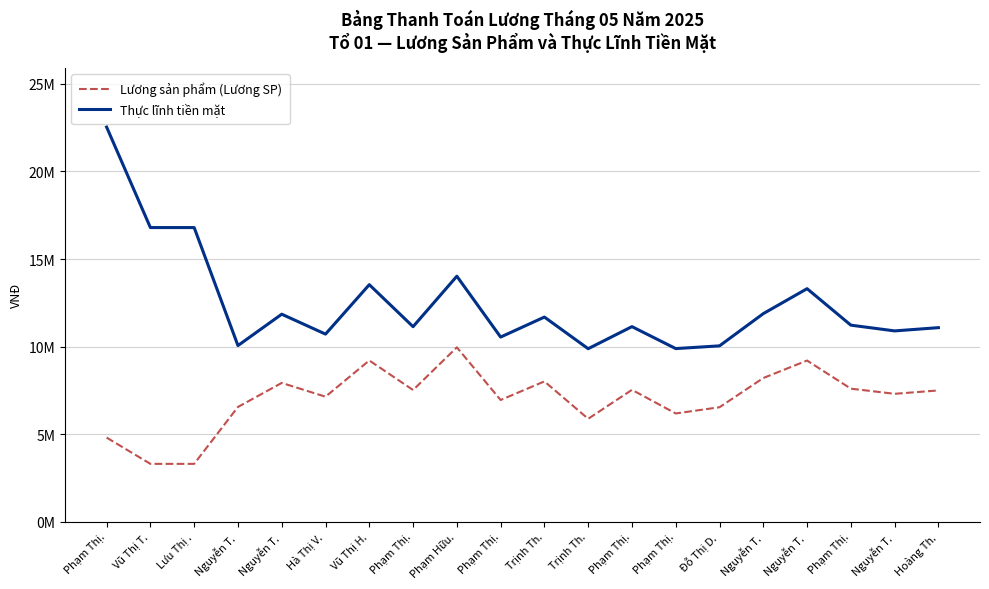

At which category is the sum across all series the highest?

Phạm Thị.